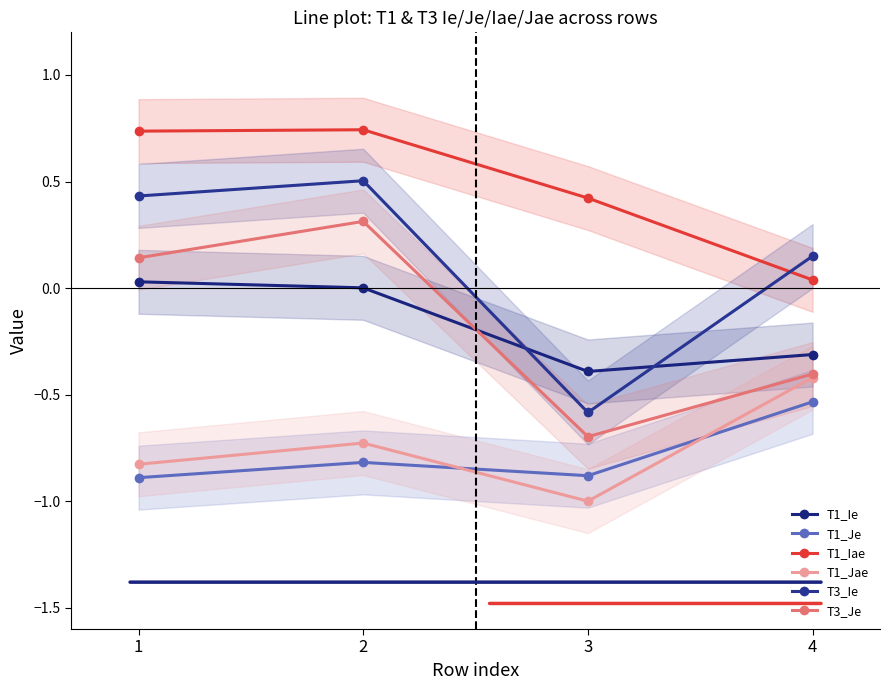

Is this an area chart (filled region under the line)?

No